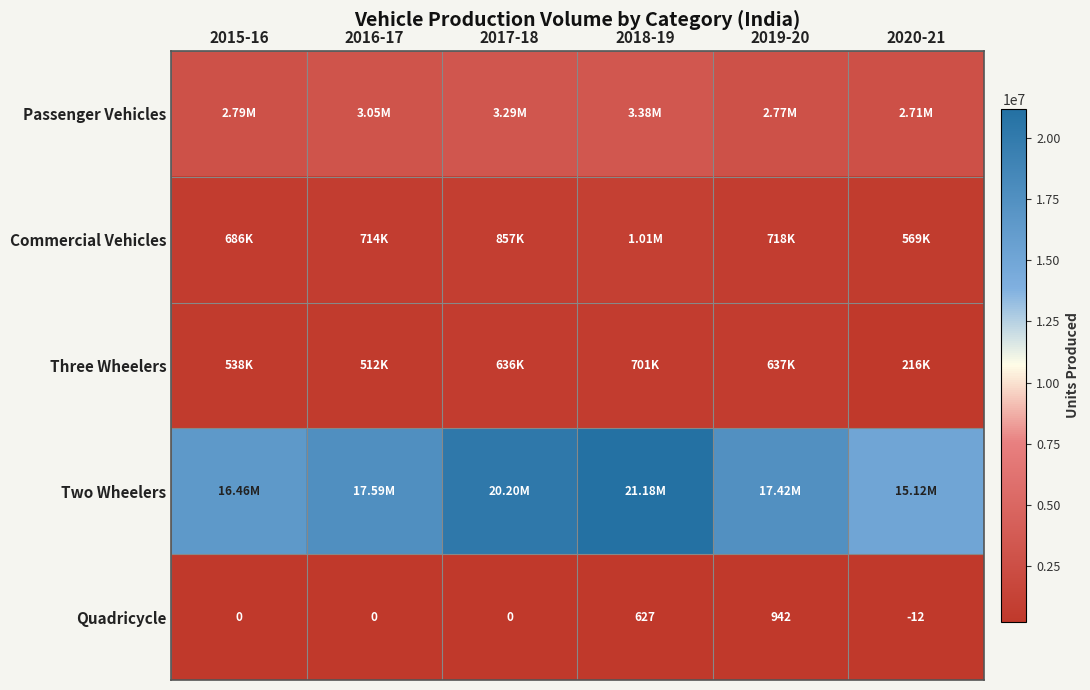

How many data points in Quadricycle are less than 0?

1